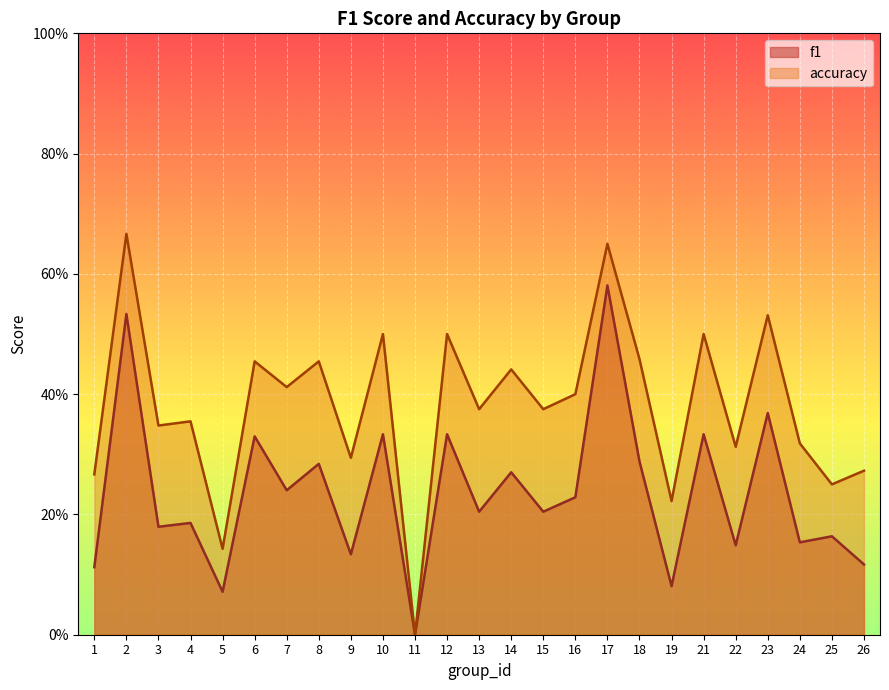

Reading right to left, extract all data points from this chart.

f1: 26=0.1	25=0.2	24=0.2	23=0.4	22=0.1	21=0.3	19=0.1	18=0.3	17=0.6	16=0.2	15=0.2	14=0.3	13=0.2	12=0.3	11=0.0	10=0.3	9=0.1	8=0.3	7=0.2	6=0.3	5=0.1	4=0.2	3=0.2	2=0.5	1=0.1
accuracy: 26=0.3	25=0.2	24=0.3	23=0.5	22=0.3	21=0.5	19=0.2	18=0.5	17=0.7	16=0.4	15=0.4	14=0.4	13=0.4	12=0.5	11=0.0	10=0.5	9=0.3	8=0.5	7=0.4	6=0.5	5=0.1	4=0.4	3=0.3	2=0.7	1=0.3